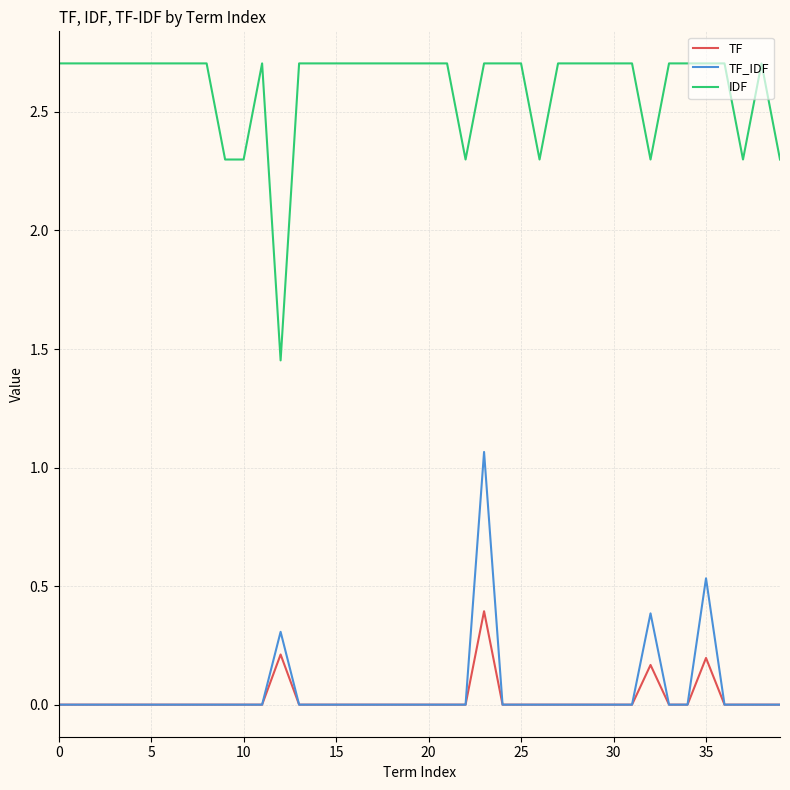

Which series has the largest range (max minus min)?

IDF